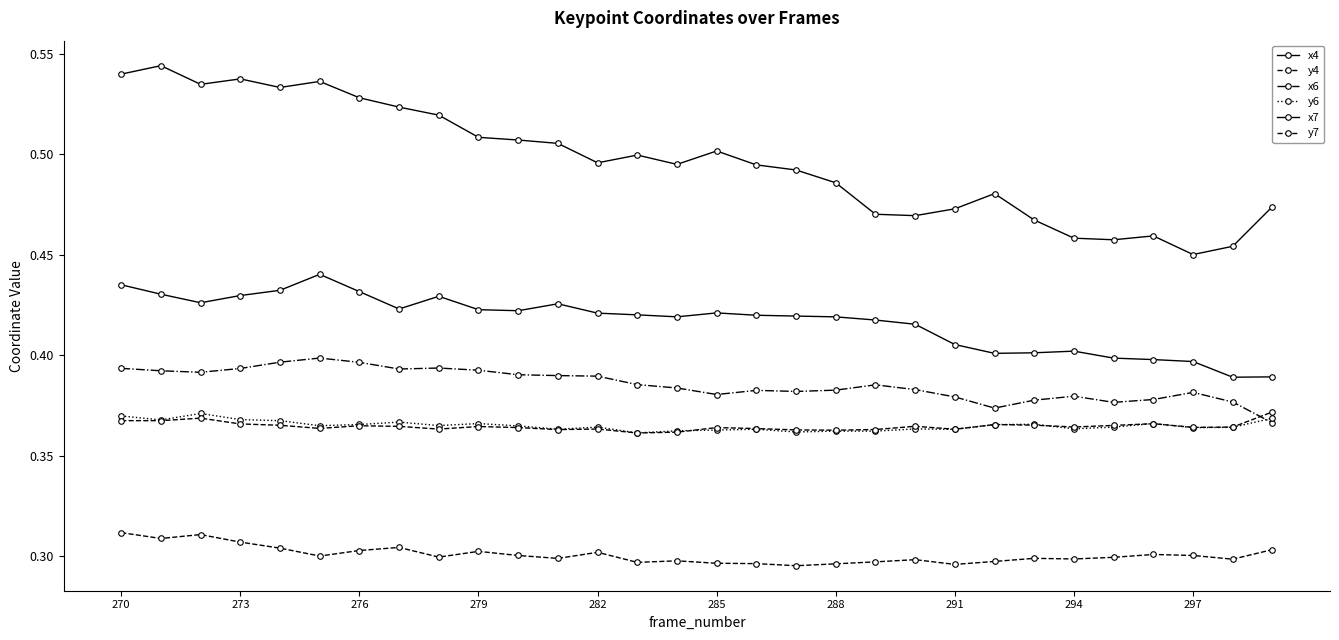

List the series in order of their peak value, highest first.

x7, x4, x6, y7, y6, y4